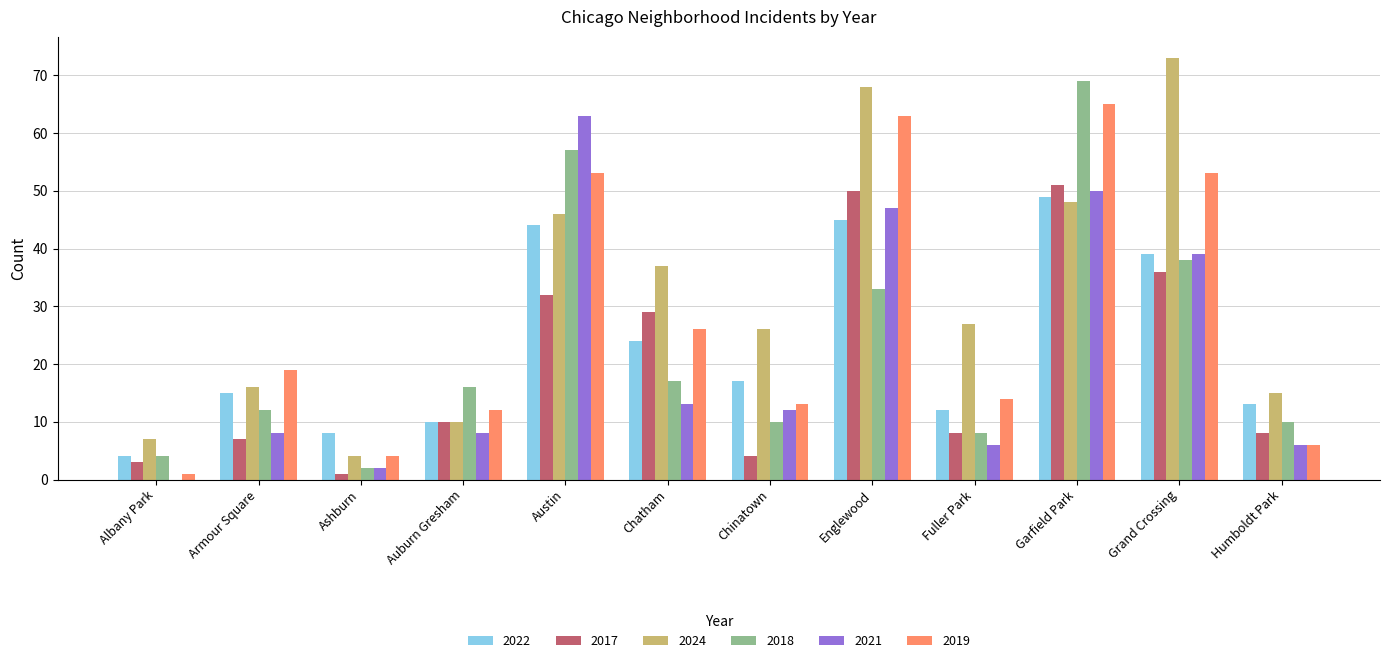

The value of 2018 at Chinatown is 10. True or false?

True